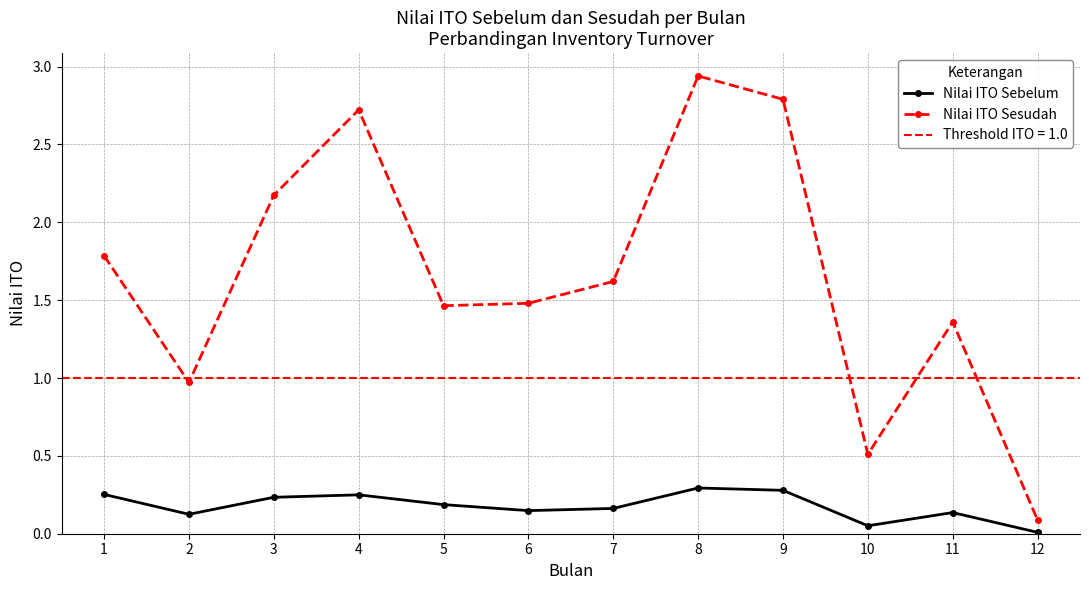

Which series has the widest spread of values?

Nilai ITO Sesudah